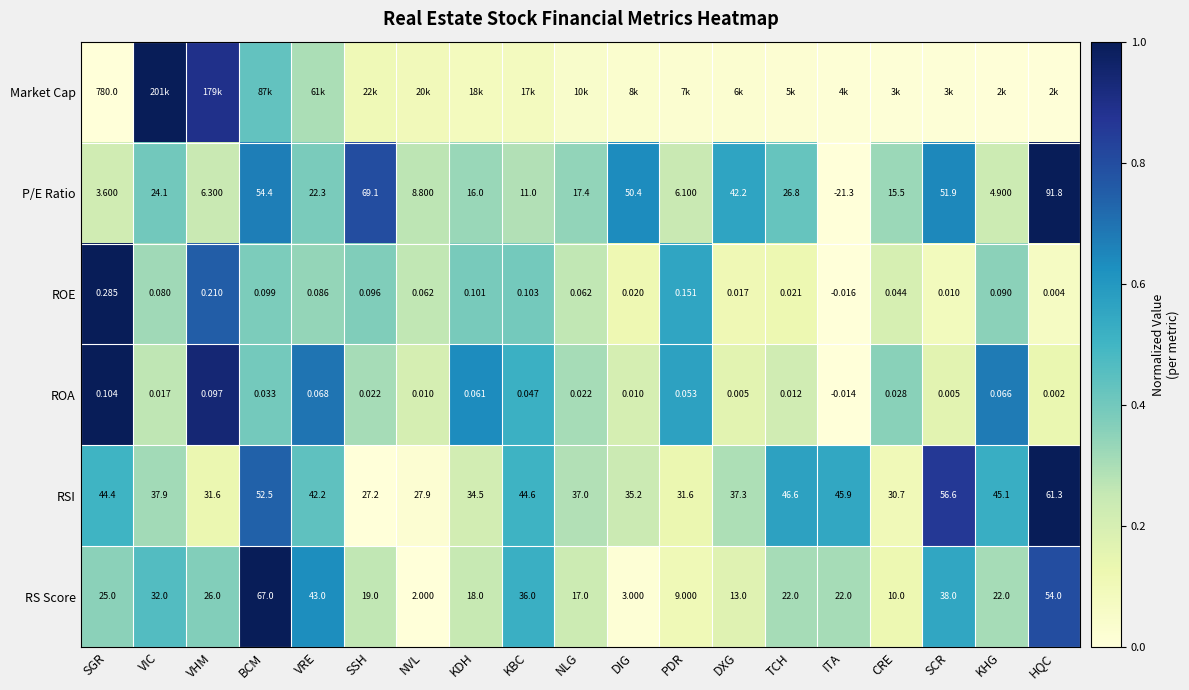

At which label does P/E Ratio reach its minimum?

ITA